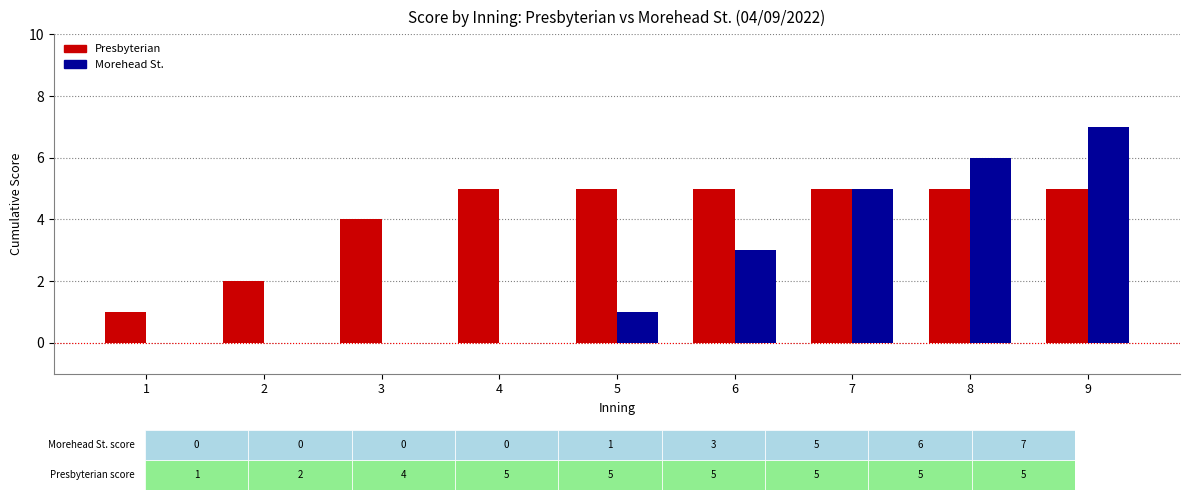

Between 3 and 4, which series saw the biggest shift?

Presbyterian